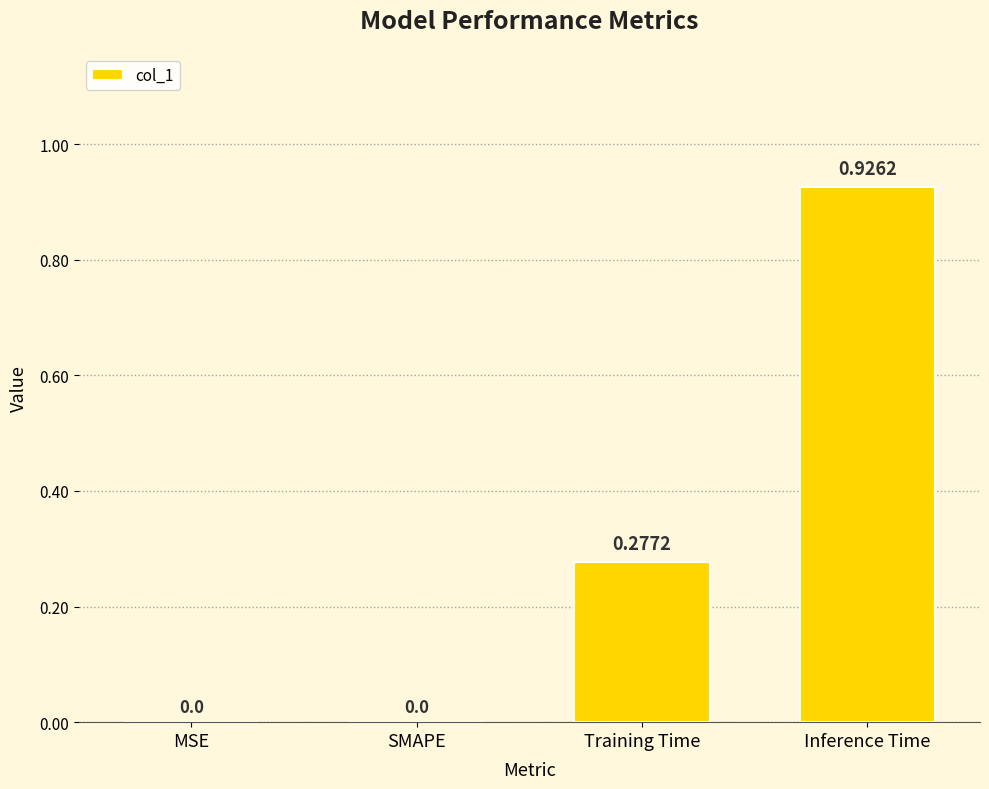

Which has a higher value, Inference Time or Training Time?

Inference Time